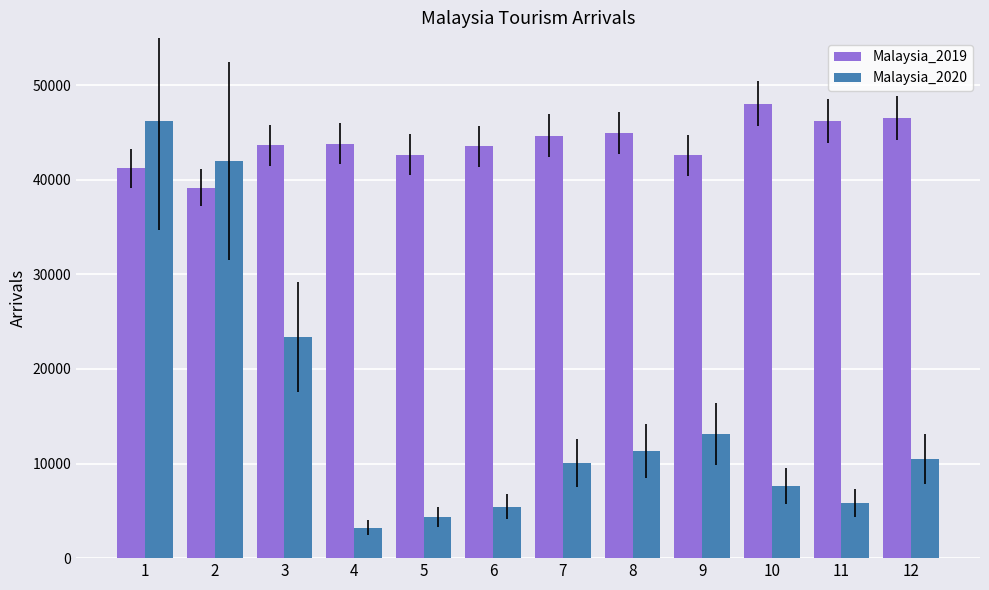

Which series changed the most between 1 and 11?

Malaysia_2020